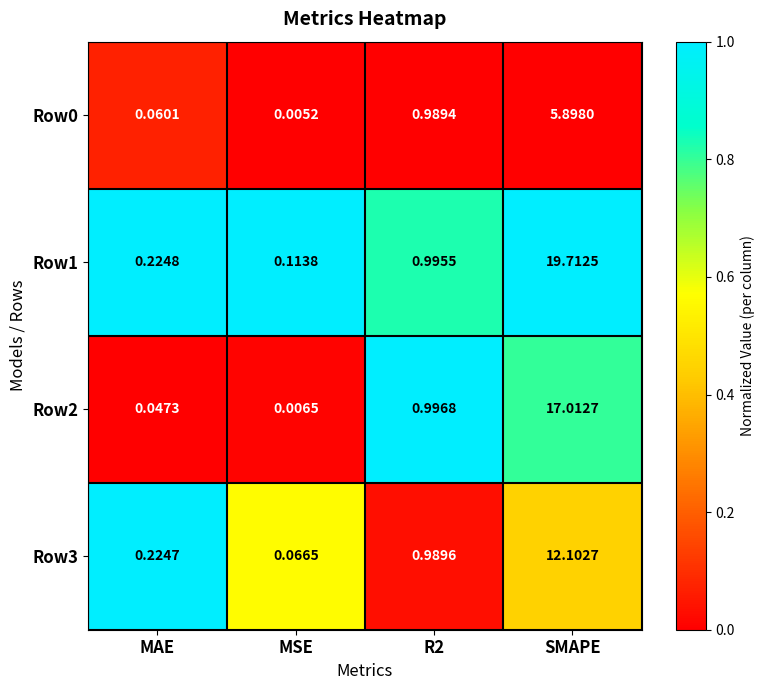

Which series has the widest spread of values?

Row1